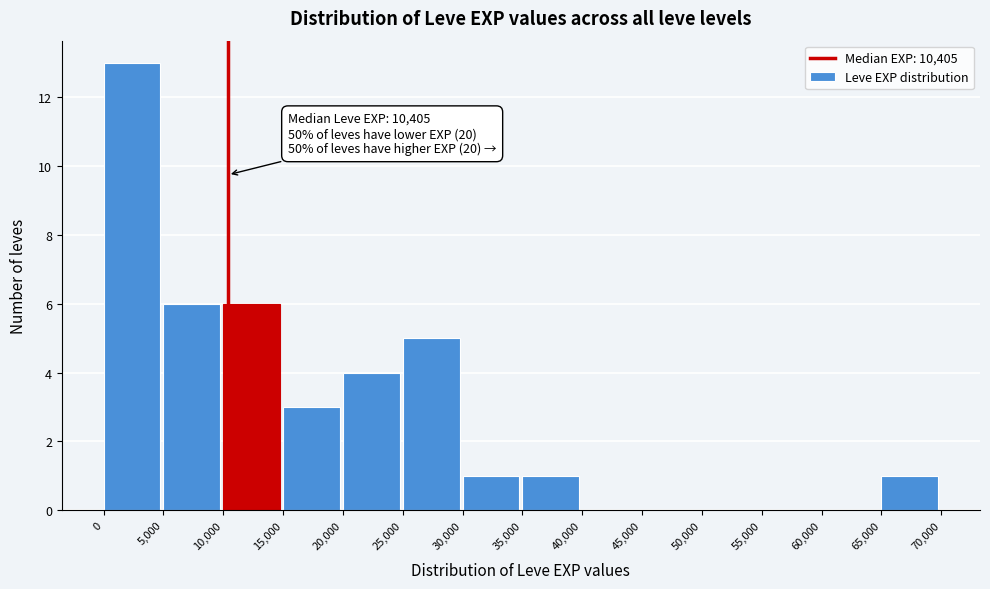

Which range on the x-axis has the tallest bar?

0 to 5,000